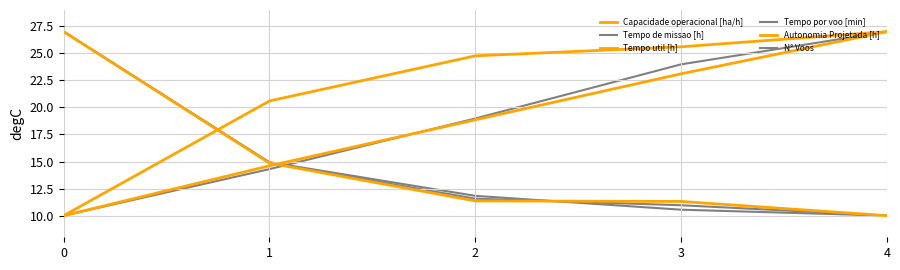

Does the chart display data point markers on the line(s)?

No